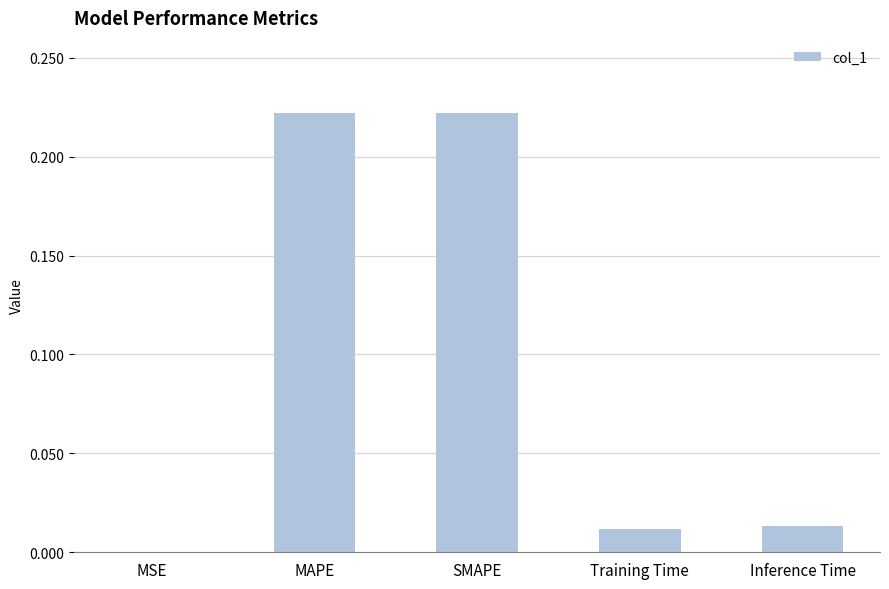

Which has a higher value, Training Time or MAPE?

MAPE